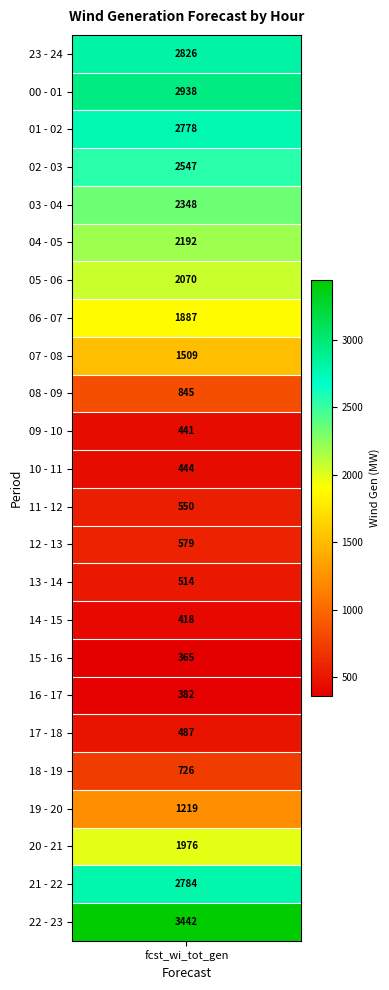

What is the sum of the values at 12 - 13 and 16 - 17?

961